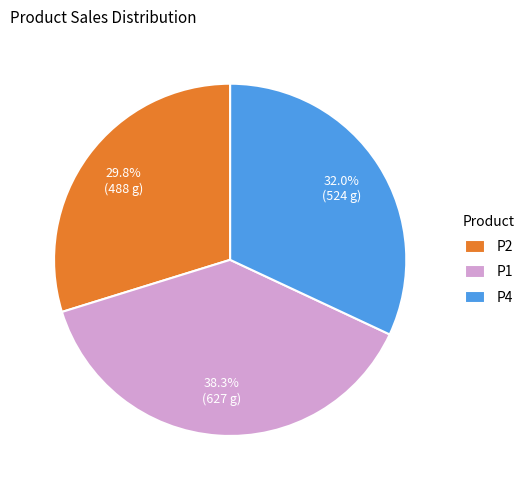

To the nearest percent, what is the difference between the largest and smallest slice percentages?

8%